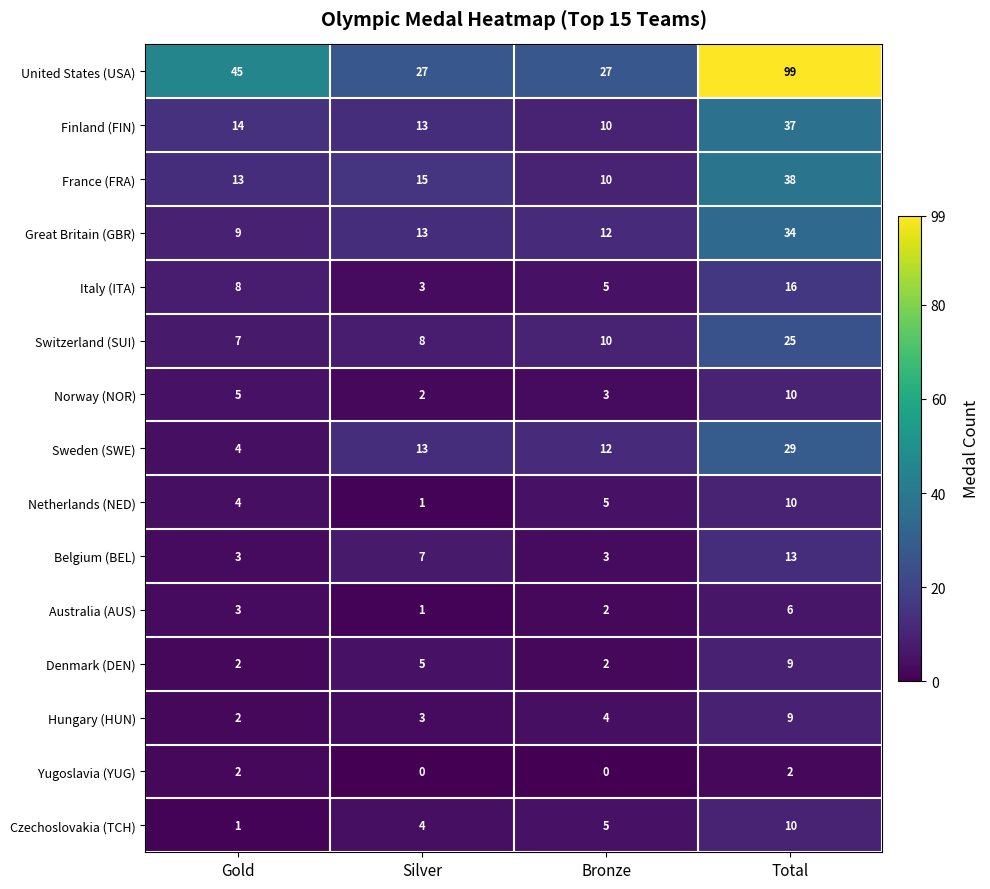

At which category is the sum across all series the highest?

Total